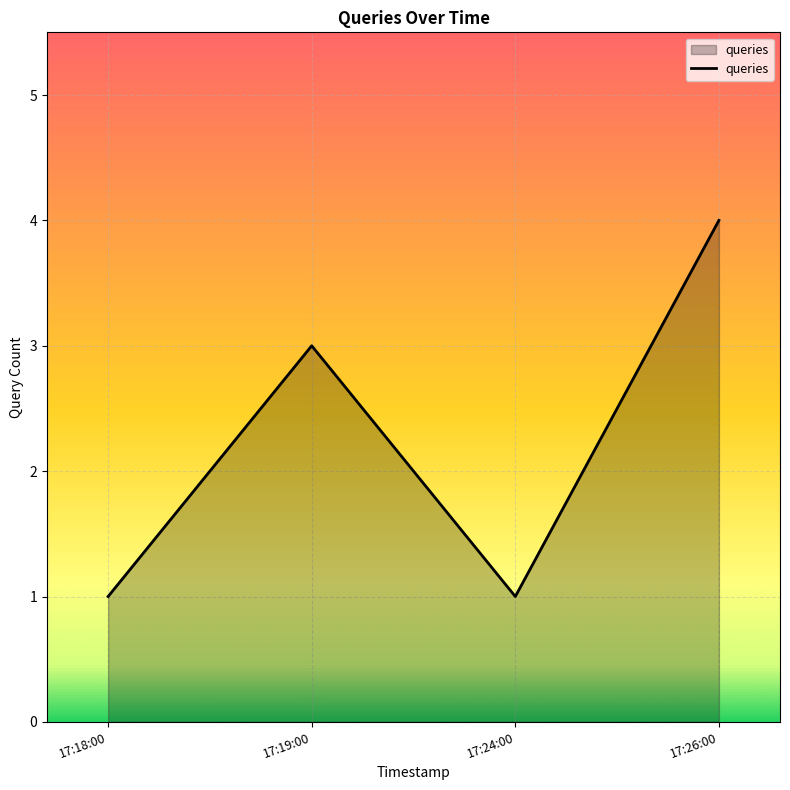

What position from the right is 17:24:00?

2